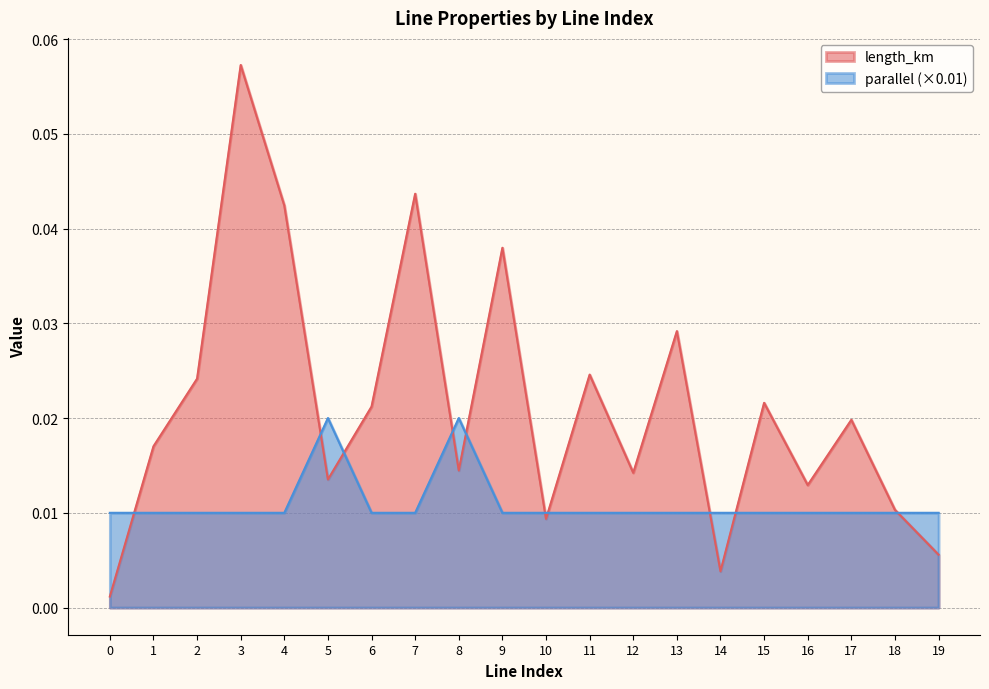

Which series has the widest spread of values?

length_km